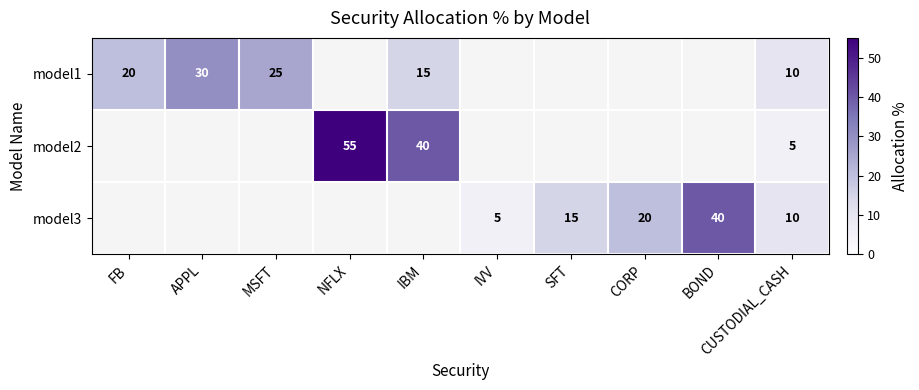

What is the greatest value displayed?

55.0